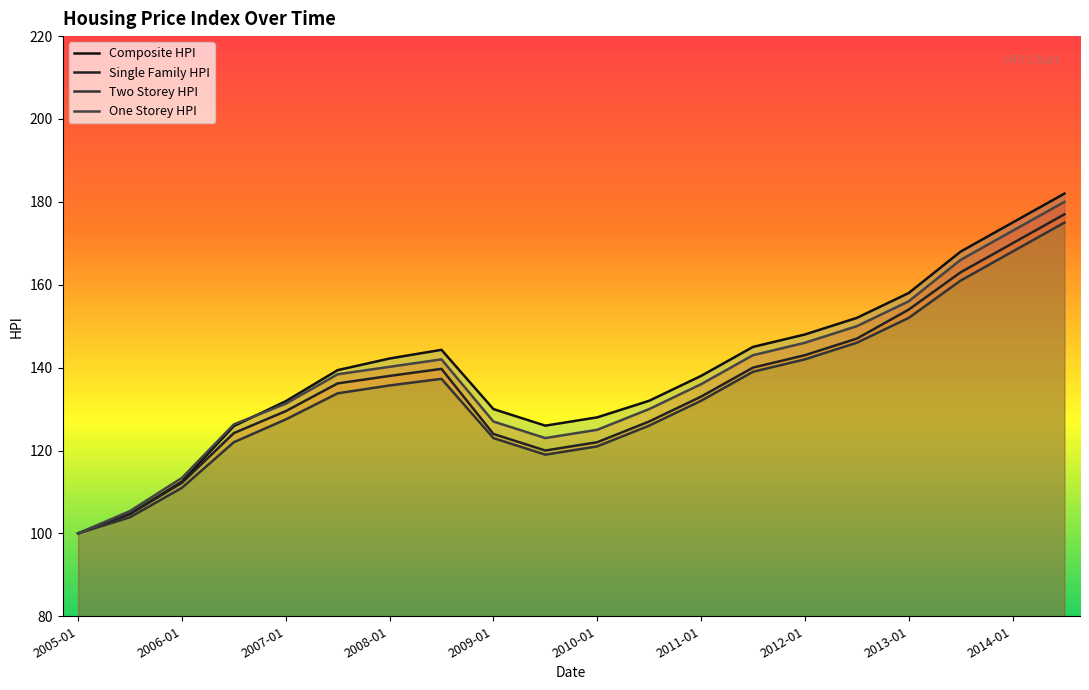

Which has a higher value, 2013-07 or 2014-07?

2014-07